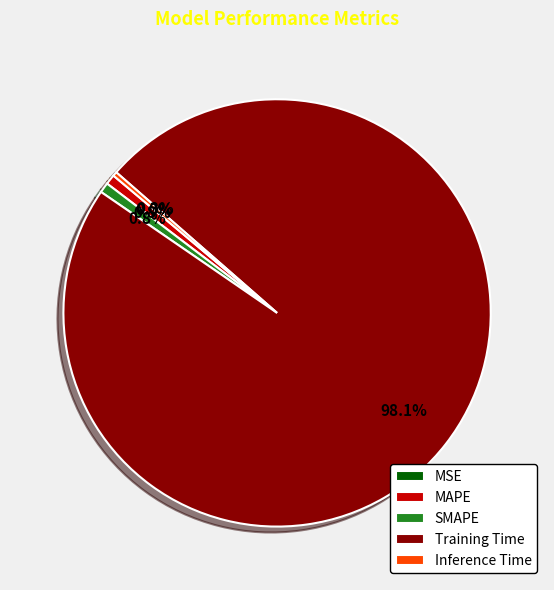

To the nearest percent, what is the difference between the largest and smallest slice percentages?

98%